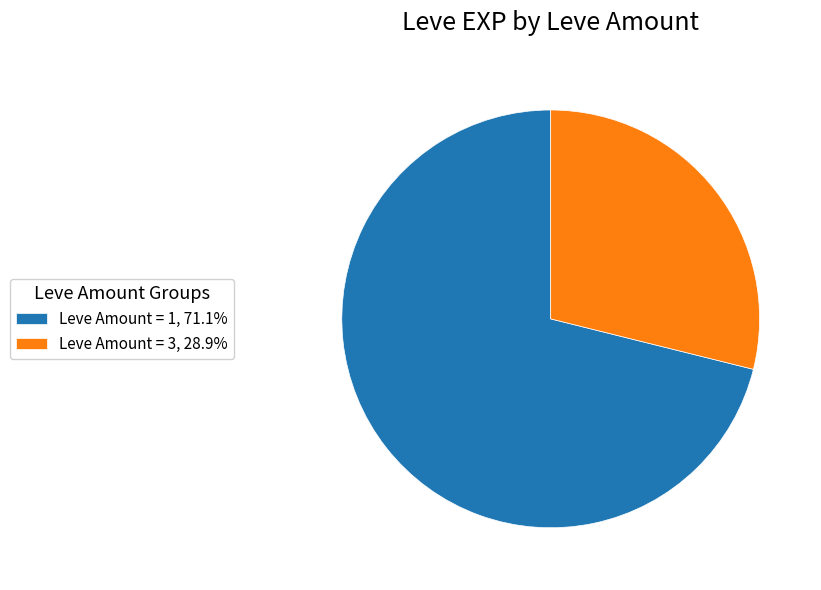

Do Leve Amount = 3, 28.9% and Leve Amount = 1, 71.1% together represent more than half of the pie?

Yes